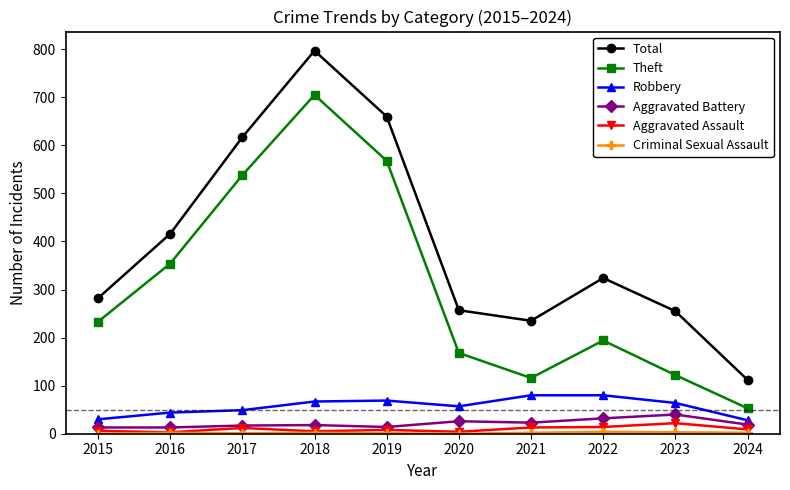

Is this an area chart (filled region under the line)?

No